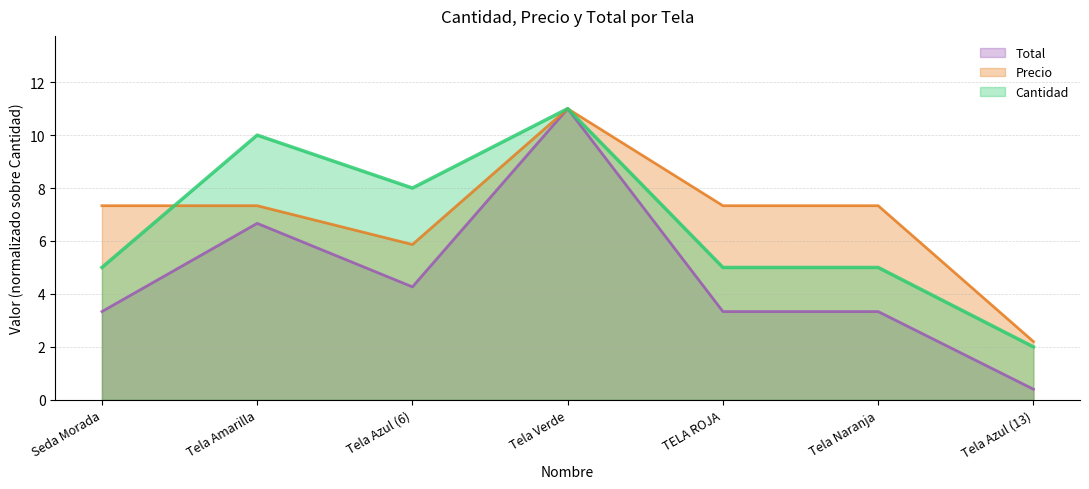

Does the chart display data point markers on the line(s)?

No